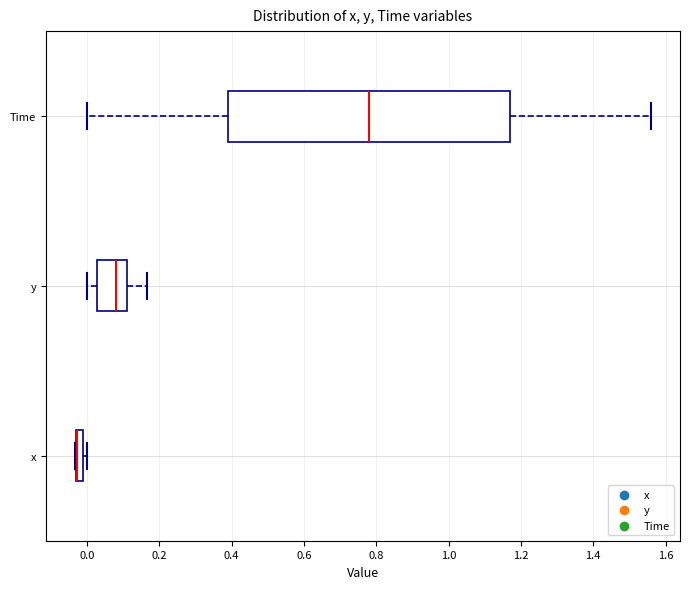

Comparing the boxes themselves (not the whiskers), which one is the widest?

Time